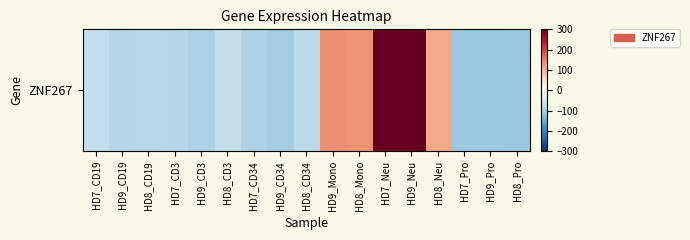

How many data points are less than -83?

9